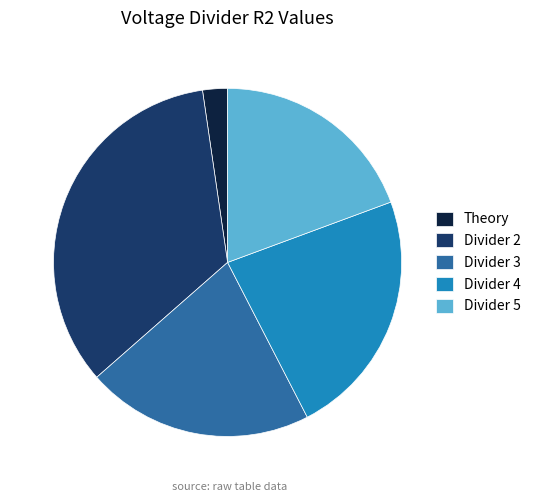

The Divider 3 slice represents 30% of the pie. True or false?

False